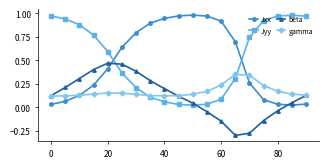

In Jxx, how many points are higher than both neighbors (excluding endpoints)?

1